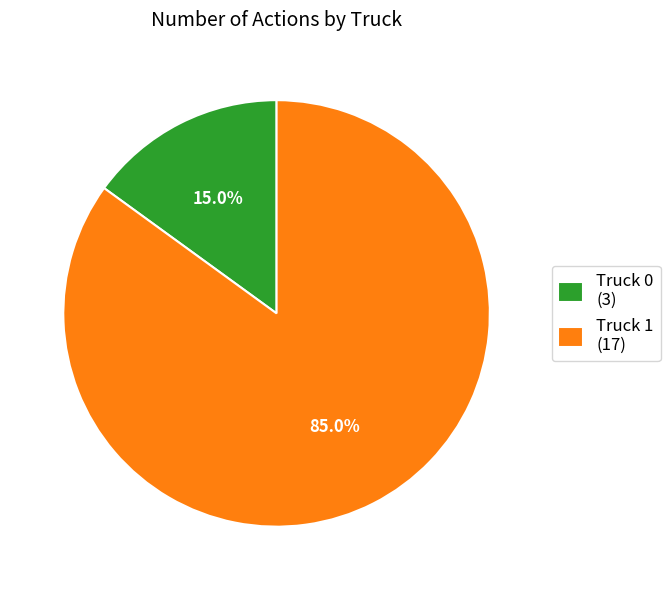

Approximately how many times larger is the value at Truck 0 compared to Truck 1?

0.2